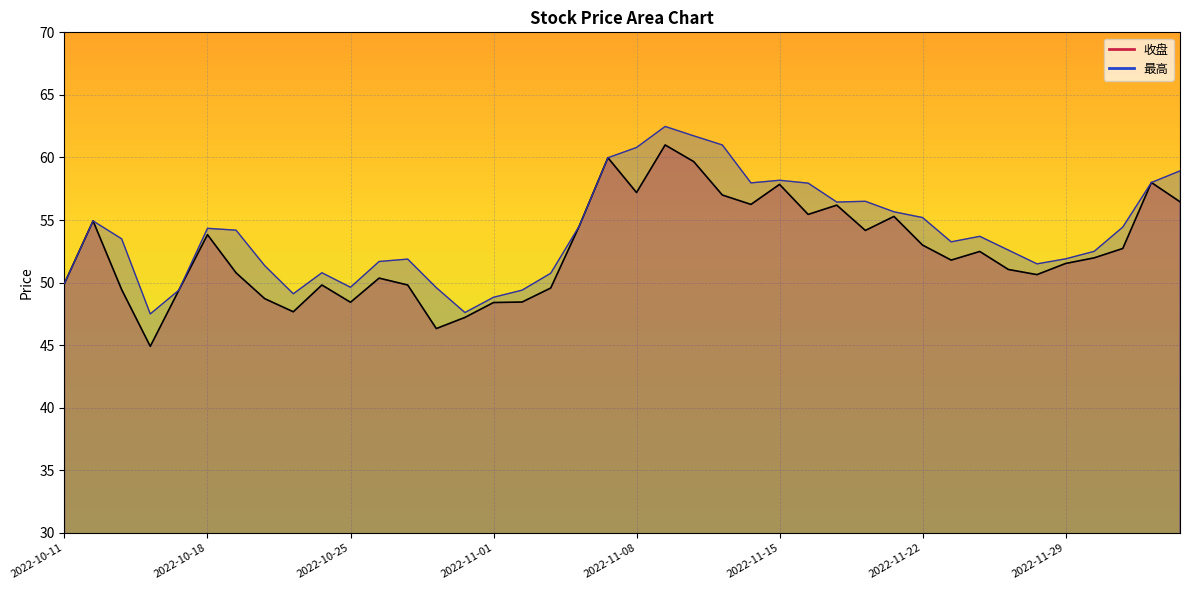

List the series in order of their overall mean, highest first.

最高, 收盘